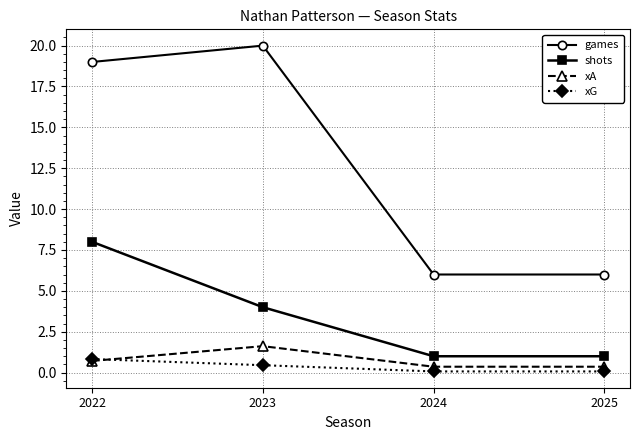

What is the maximum value shown in the chart?

20.0